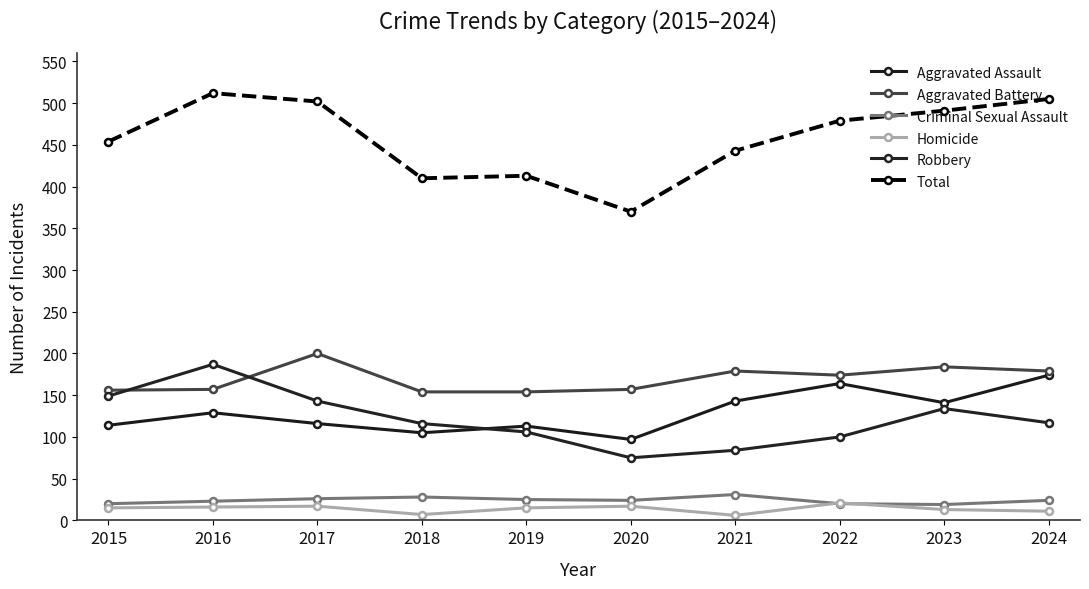

Reading left to right, list all the values displayed in this chart.

Aggravated Assault: 2015=114	2016=129	2017=116	2018=105	2019=113	2020=97	2021=143	2022=164	2023=141	2024=174
Aggravated Battery: 2015=156	2016=157	2017=200	2018=154	2019=154	2020=157	2021=179	2022=174	2023=184	2024=179
Criminal Sexual Assault: 2015=20	2016=23	2017=26	2018=28	2019=25	2020=24	2021=31	2022=20	2023=19	2024=24
Homicide: 2015=15	2016=16	2017=17	2018=7	2019=15	2020=17	2021=6	2022=21	2023=13	2024=11
Robbery: 2015=149	2016=187	2017=143	2018=116	2019=106	2020=75	2021=84	2022=100	2023=134	2024=117
Total: 2015=454	2016=512	2017=502	2018=410	2019=413	2020=370	2021=443	2022=479	2023=491	2024=505